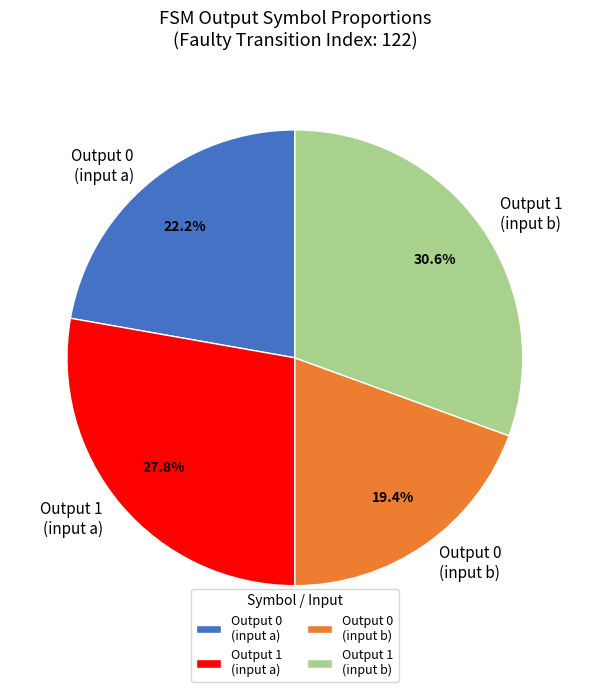

Rank the categories by value from lowest to highest.

Output 0 (input b), Output 0 (input a), Output 1 (input a), Output 1 (input b)